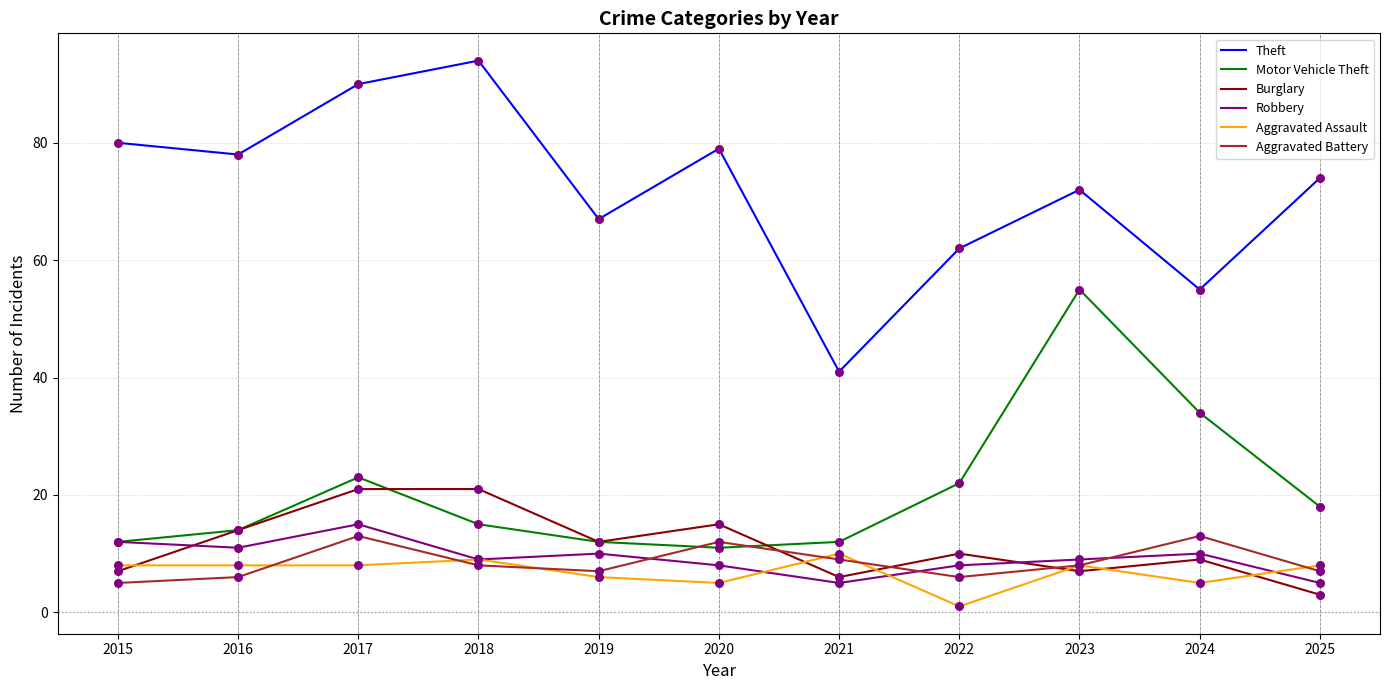

What is the difference between the highest and lowest values at 2018?

86